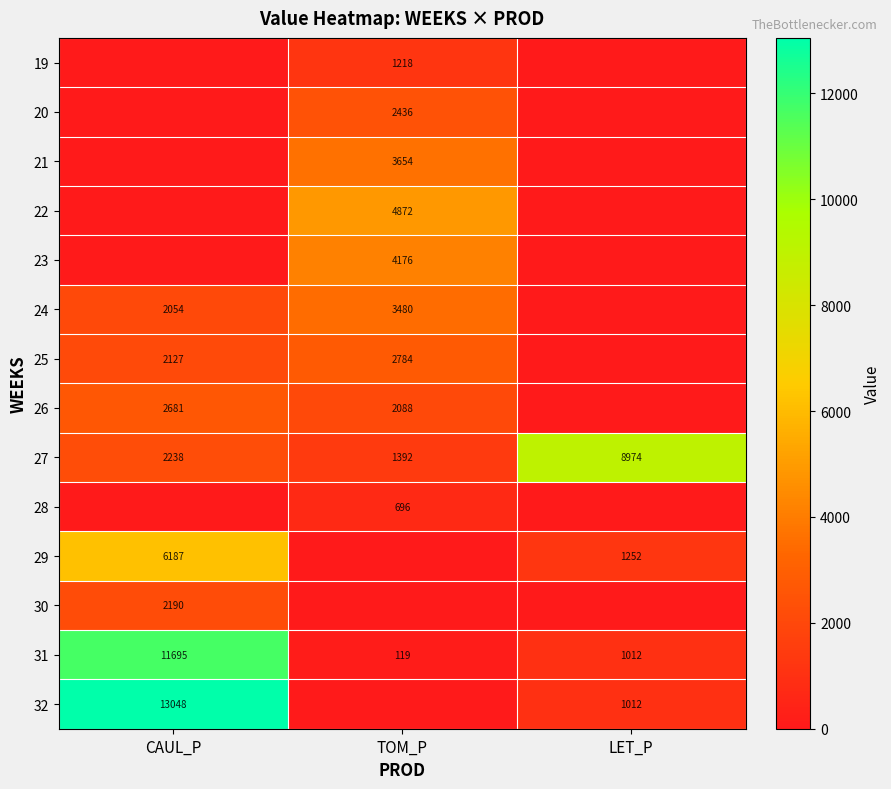

What is the approximate value of 27 at TOM_P, to the nearest 50?

1400